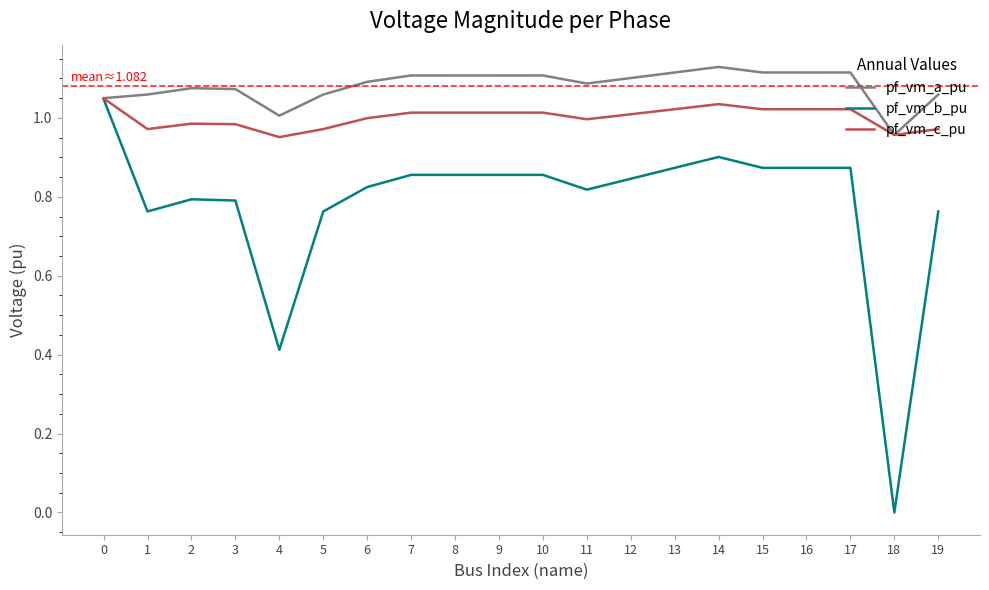

At 1, list the series in order from smallest to largest.

pf_vm_b_pu, pf_vm_c_pu, pf_vm_a_pu